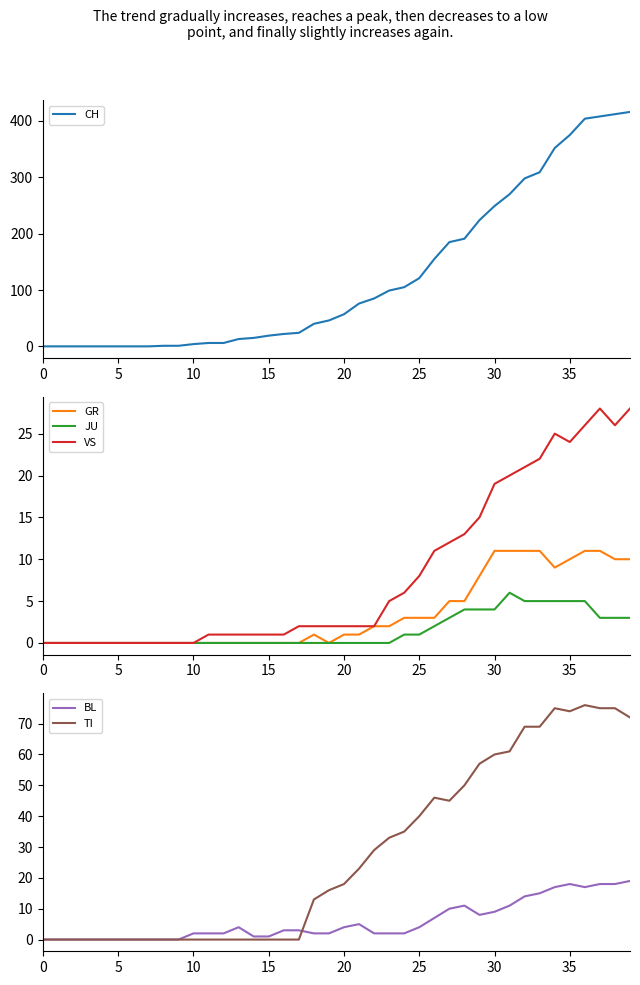

What is the label of the 6th point from the right?

34